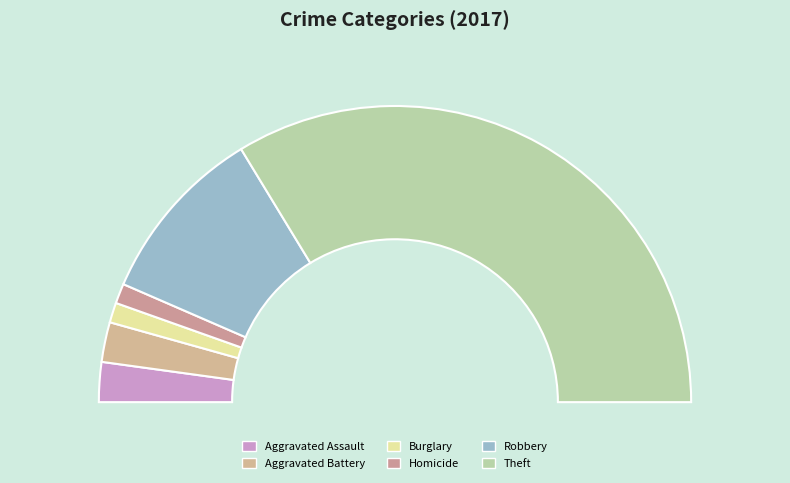

Count the number of slices in the pie.

7